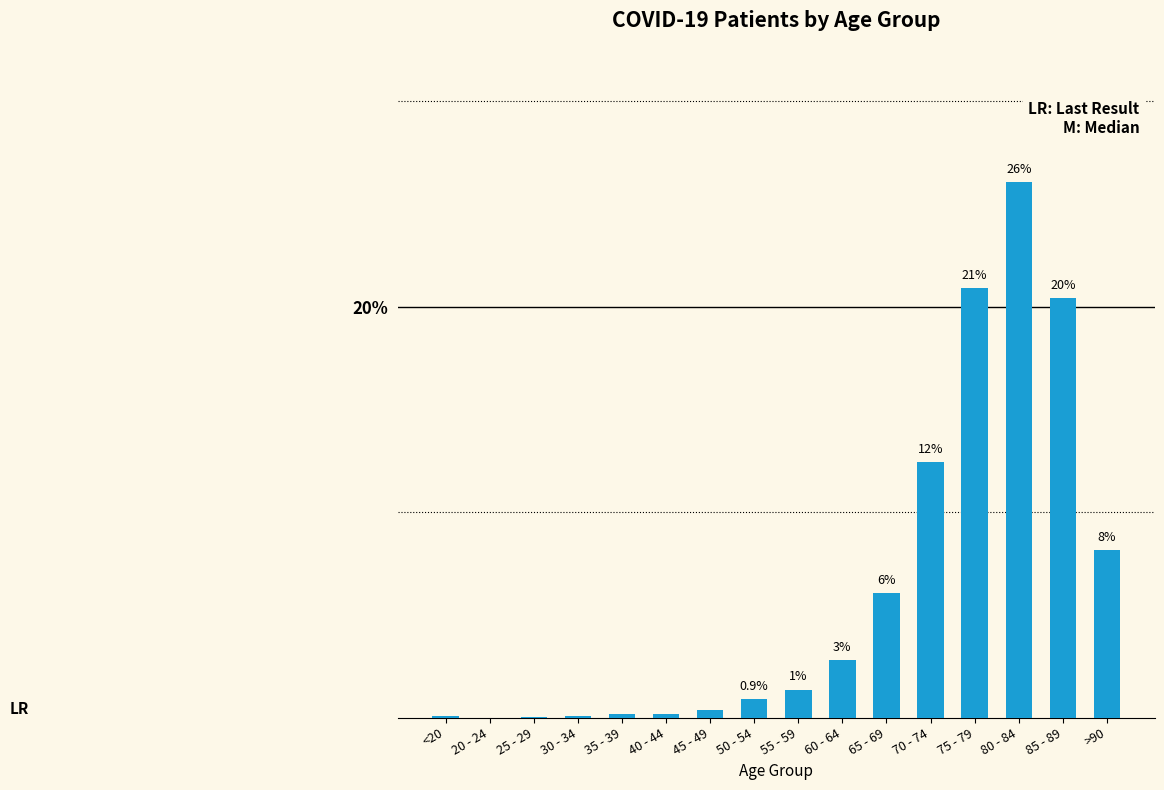

Are the bars horizontal?

No